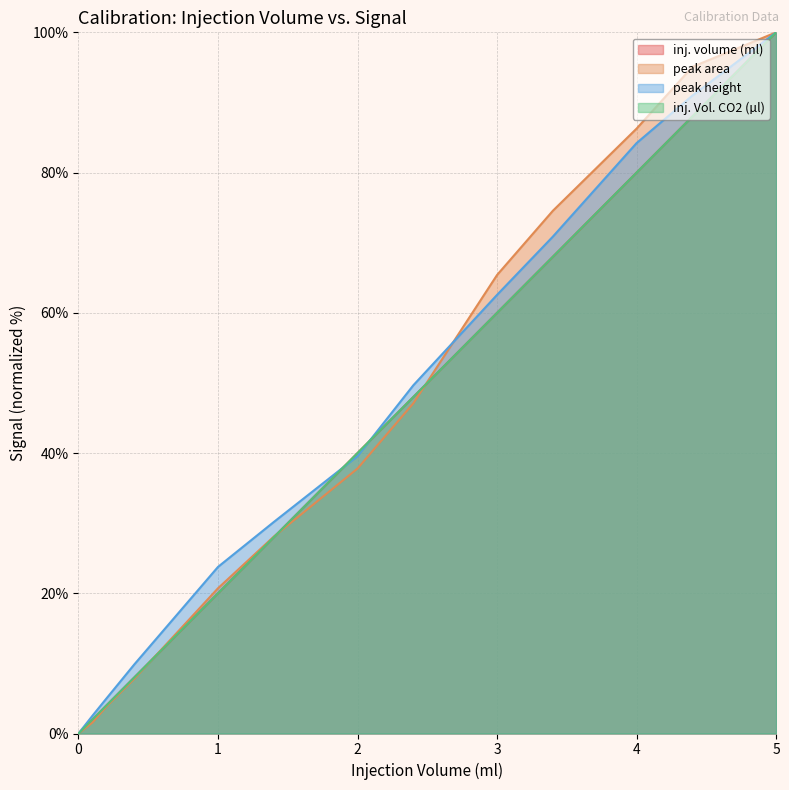

How many values in the inj. Vol. CO2 (µl) series are below 40?

6